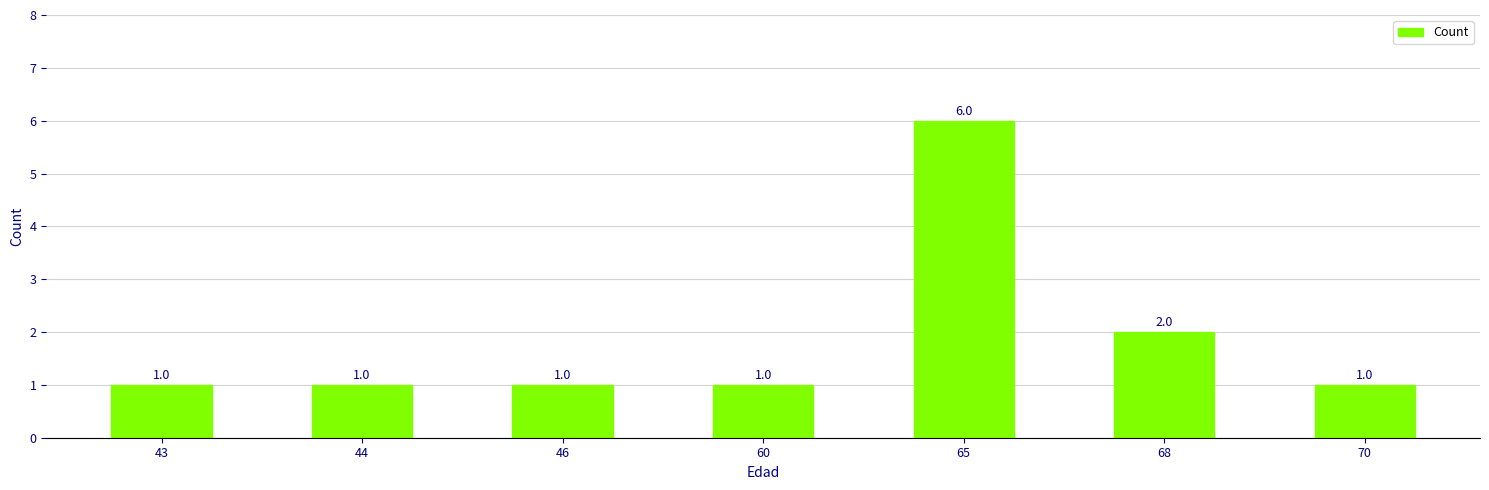

How many values are between 1 and 2?

6